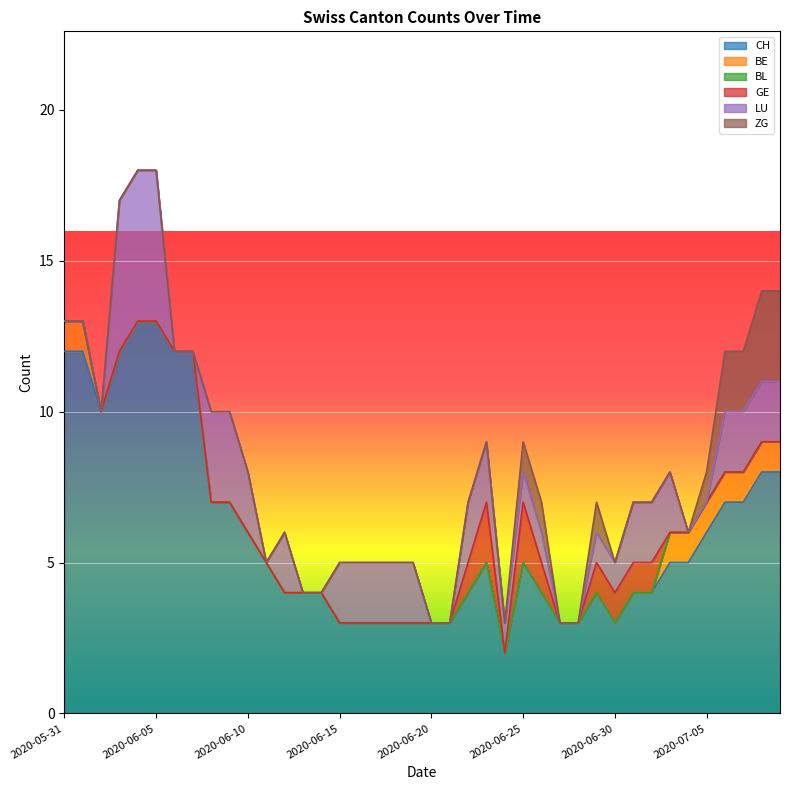

Reading left to right, transcribe all the data shown in this chart.

CH: 12	12	10	12	13	13	12	12	7	7	6	5	4	4	4	3	3	3	3	3	3	3	4	5	2	5	4	3	3	4	3	4	4	5	5	6	7	7	8	8
BE: 1	1	0	0	0	0	0	0	0	0	0	0	0	0	0	0	0	0	0	0	0	0	0	0	0	0	0	0	0	0	0	0	0	1	1	1	1	1	1	1
BL: 0	0	0	0	0	0	0	0	0	0	0	0	0	0	0	0	0	0	0	0	0	0	0	0	0	0	0	0	0	0	0	0	0	0	0	0	0	0	0	0
GE: 0	0	0	0	0	0	0	0	0	0	0	0	0	0	0	0	0	0	0	0	0	0	1	2	0	2	1	0	0	1	1	1	1	0	0	0	0	0	0	0
LU: 0	0	0	5	5	5	0	0	3	3	2	0	2	0	0	2	2	2	2	2	0	0	2	2	1	1	1	0	0	1	1	2	2	2	0	0	2	2	2	2
ZG: 0	0	0	0	0	0	0	0	0	0	0	0	0	0	0	0	0	0	0	0	0	0	0	0	0	1	1	0	0	1	0	0	0	0	0	1	2	2	3	3